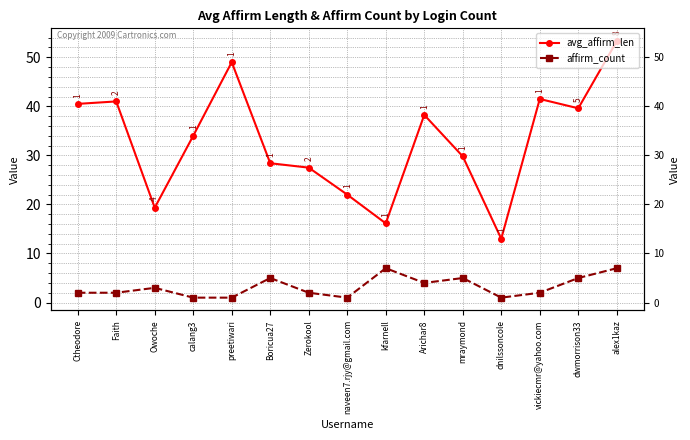

What is the difference between the maximum and minimum values in the affirm_count series?

6.0